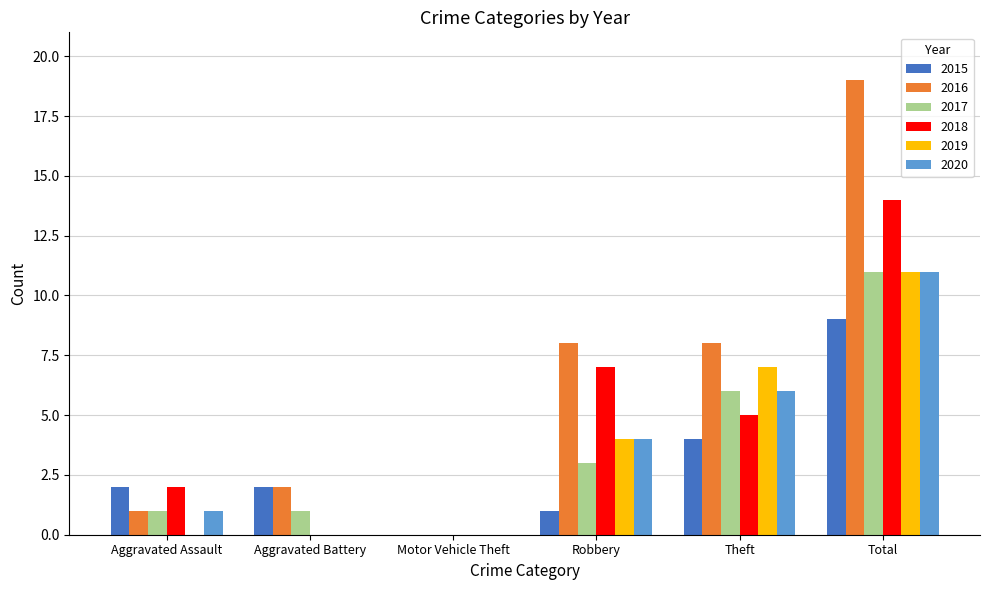

Which category has the highest value in the 2020 series?

Total